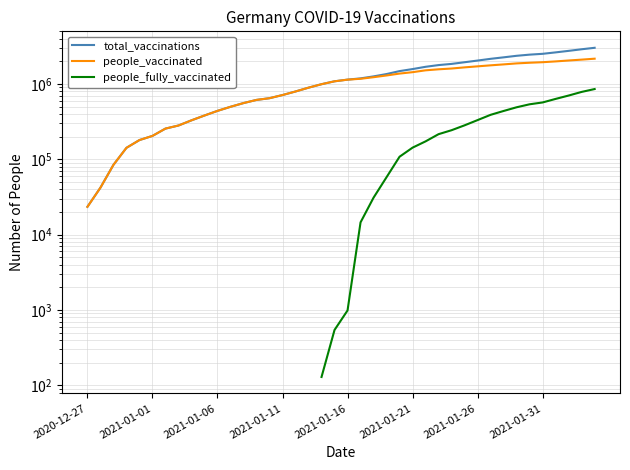

True or false: people_vaccinated and total_vaccinations cross at least once.

False